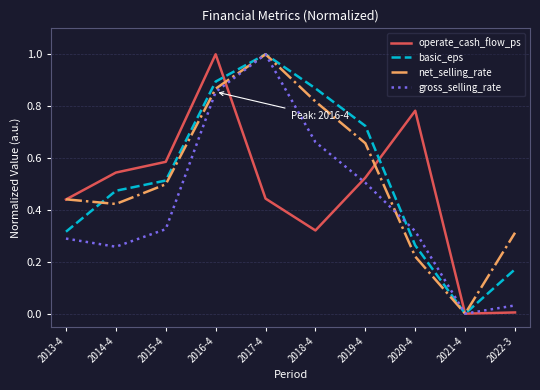

True or false: operate_cash_flow_ps has more than 1 points higher than both neighbors.

True